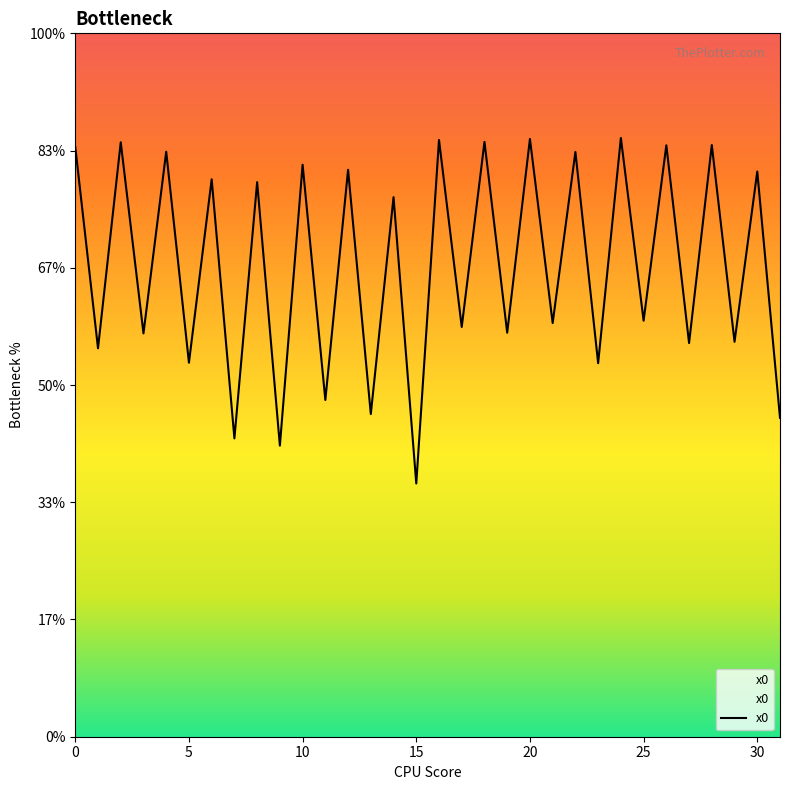

Is it true that the value at 11 is 2.2?

False